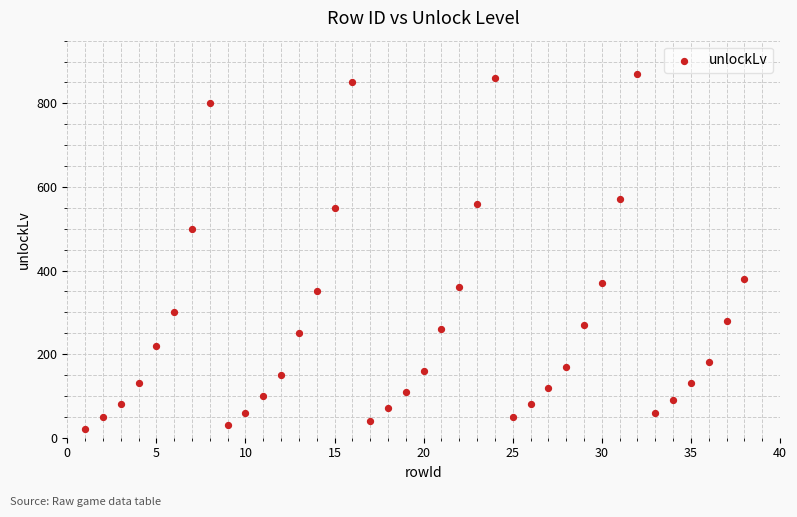

What Y value in the scatter plot is closest to 445?

500